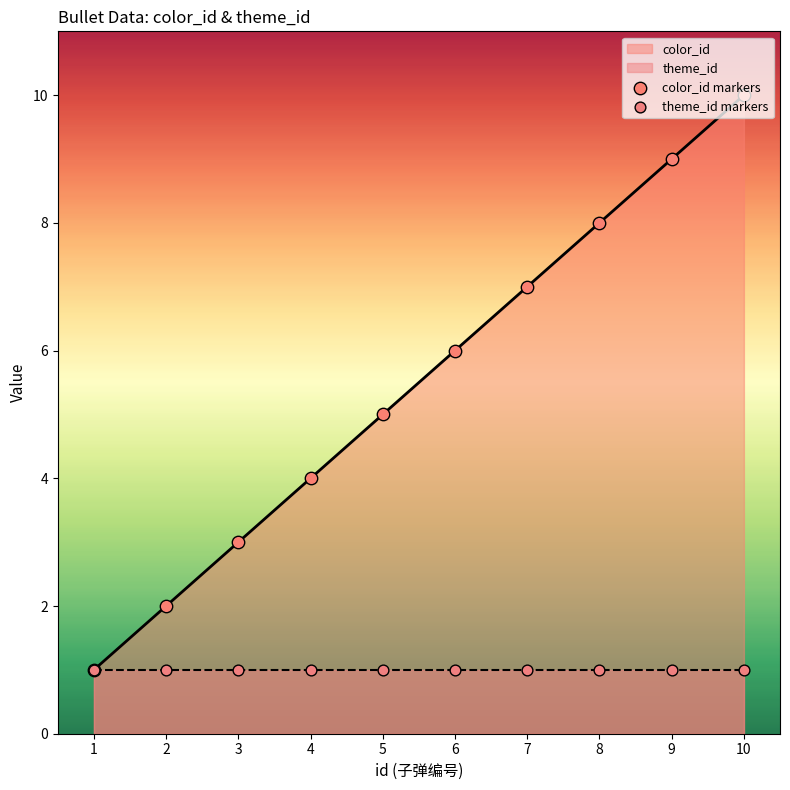

Which series has the widest spread of Y values?

color_id markers